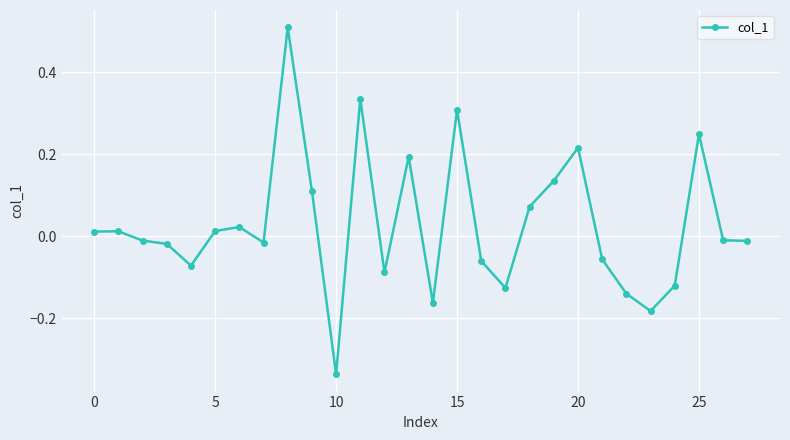

What is the sum of all values?

0.8